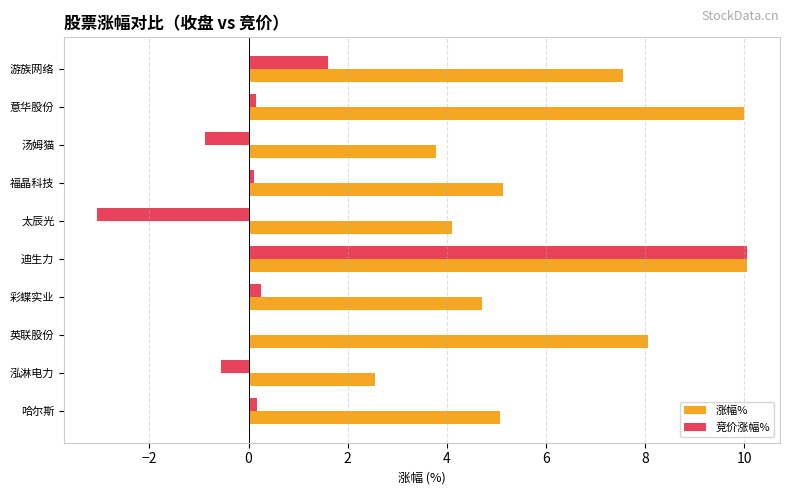

Between 意华股份 and 太辰光, which series saw the biggest shift?

涨幅%